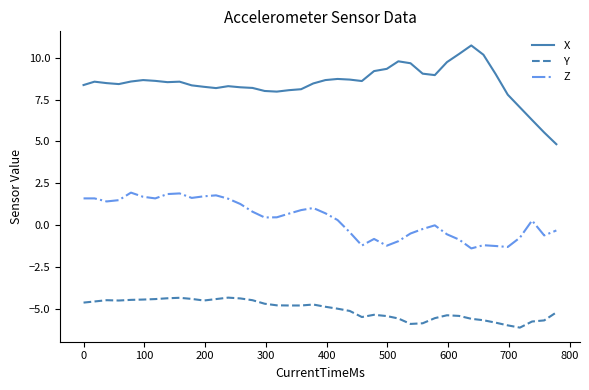

Which series has the largest range (max minus min)?

X